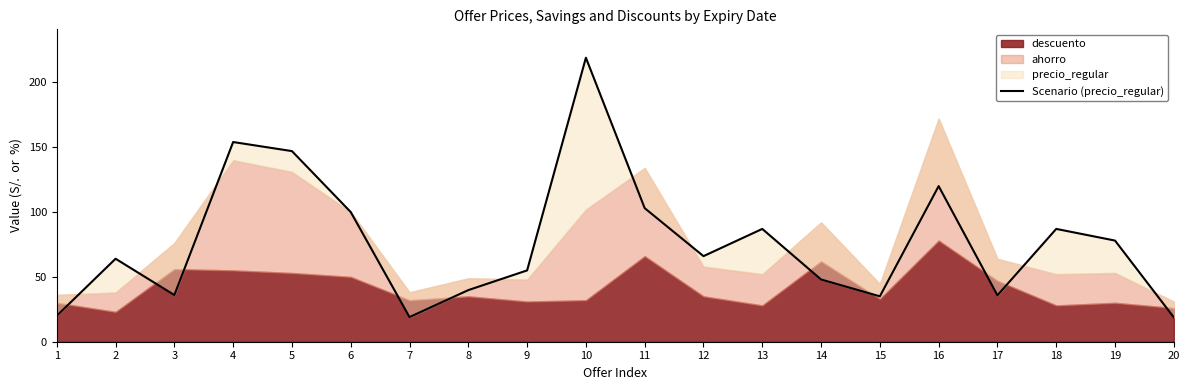

Rank the categories by value from lowest to highest.

20, 7, 1, 15, 17, 3, 8, 14, 9, 2, 12, 19, 13, 18, 6, 11, 16, 5, 4, 10